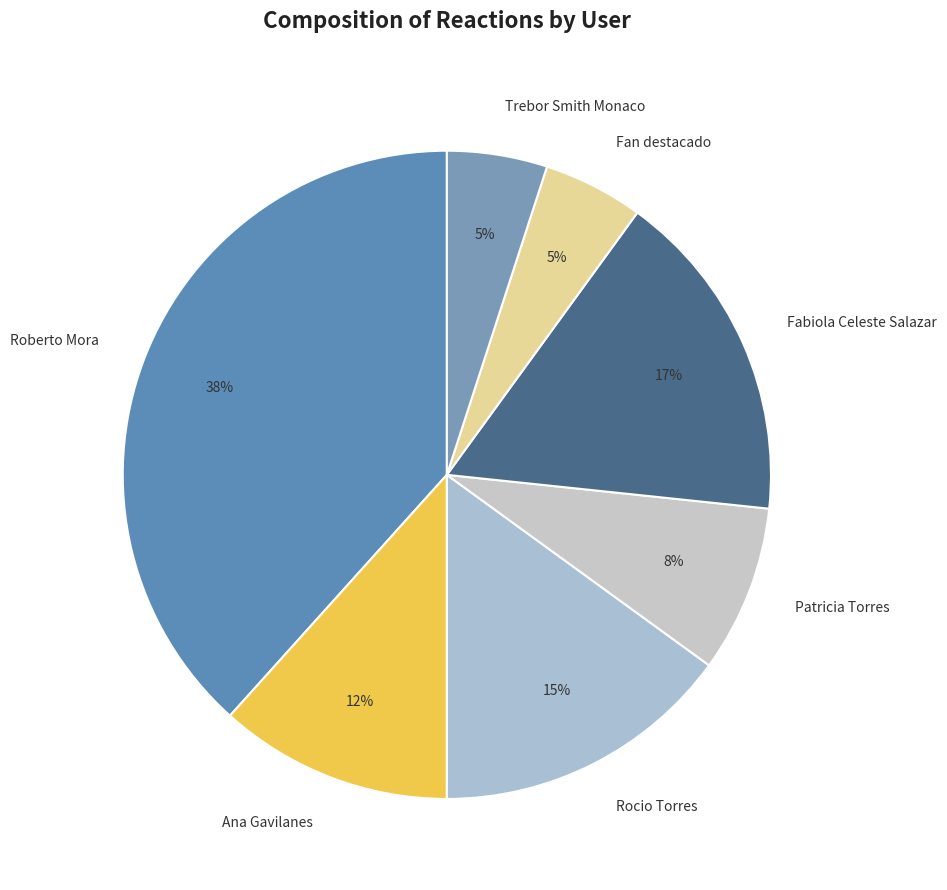

Do Fan destacado and Patricia Torres together represent more than half of the pie?

No